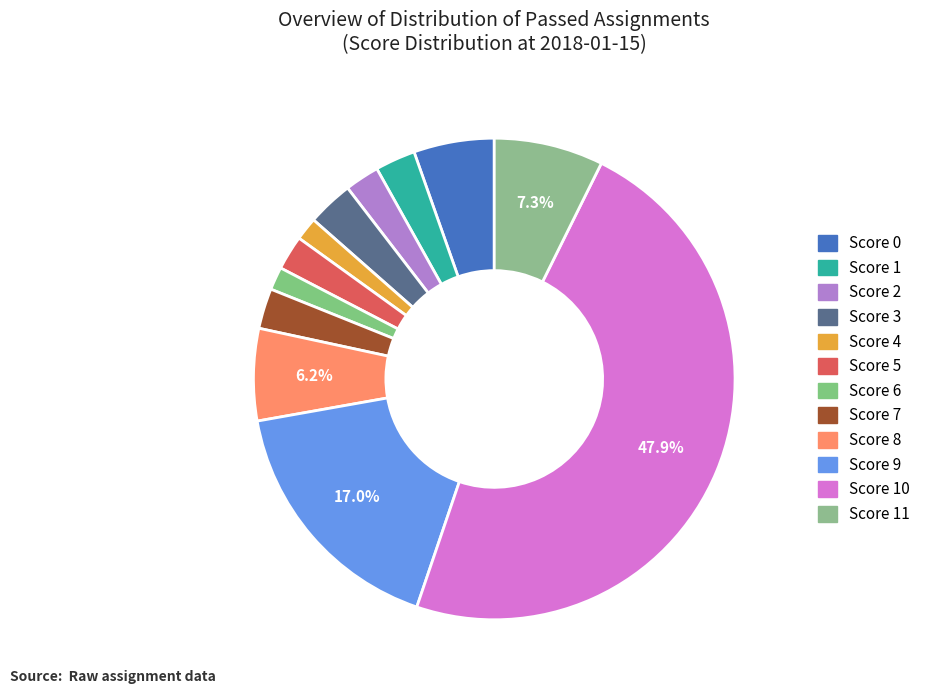

To the nearest percent, what is the difference between the largest and smallest slice percentages?

46%